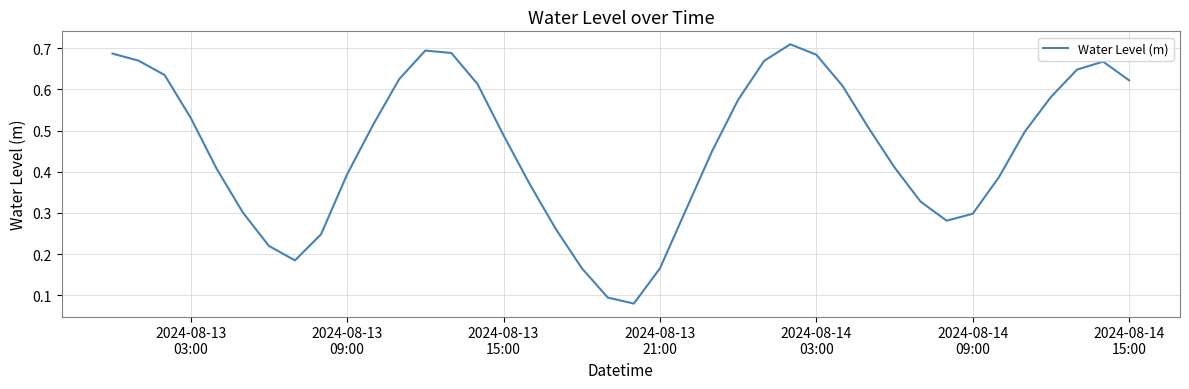

True or false: there are more than 2 points higher than both neighbors.

True